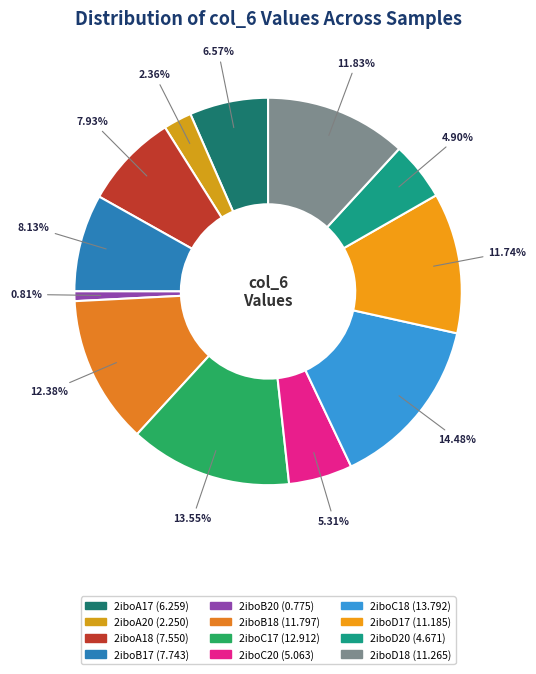

Rank the categories by value from lowest to highest.

2iboB20, 2iboA20, 2iboD20, 2iboC20, 2iboA17, 2iboA18, 2iboB17, 2iboD17, 2iboD18, 2iboB18, 2iboC17, 2iboC18